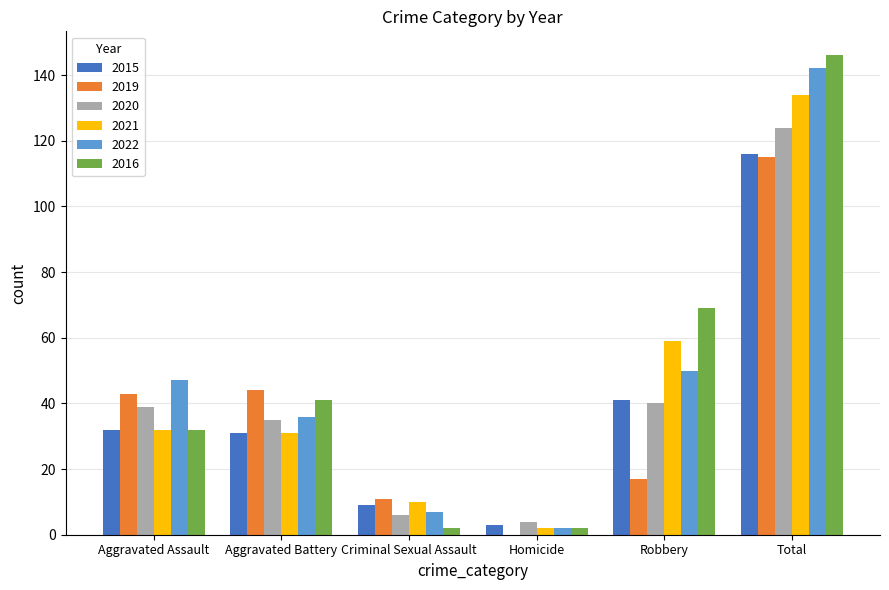

Which series has the largest total across all categories?

2016